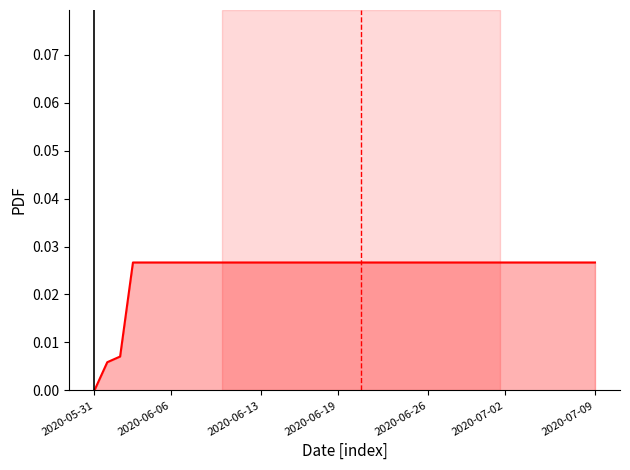

How many lines are shown in the chart?

1